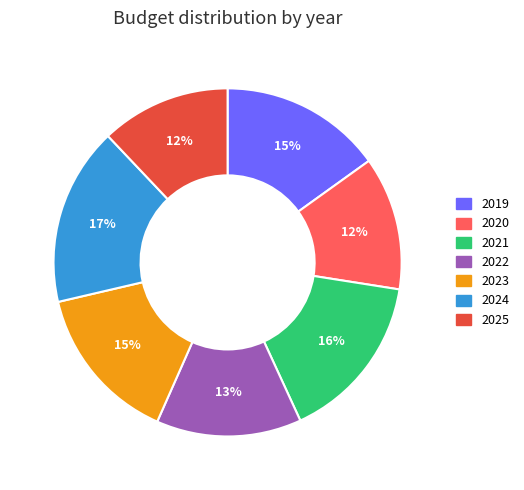

How many slices are in this pie chart?

7